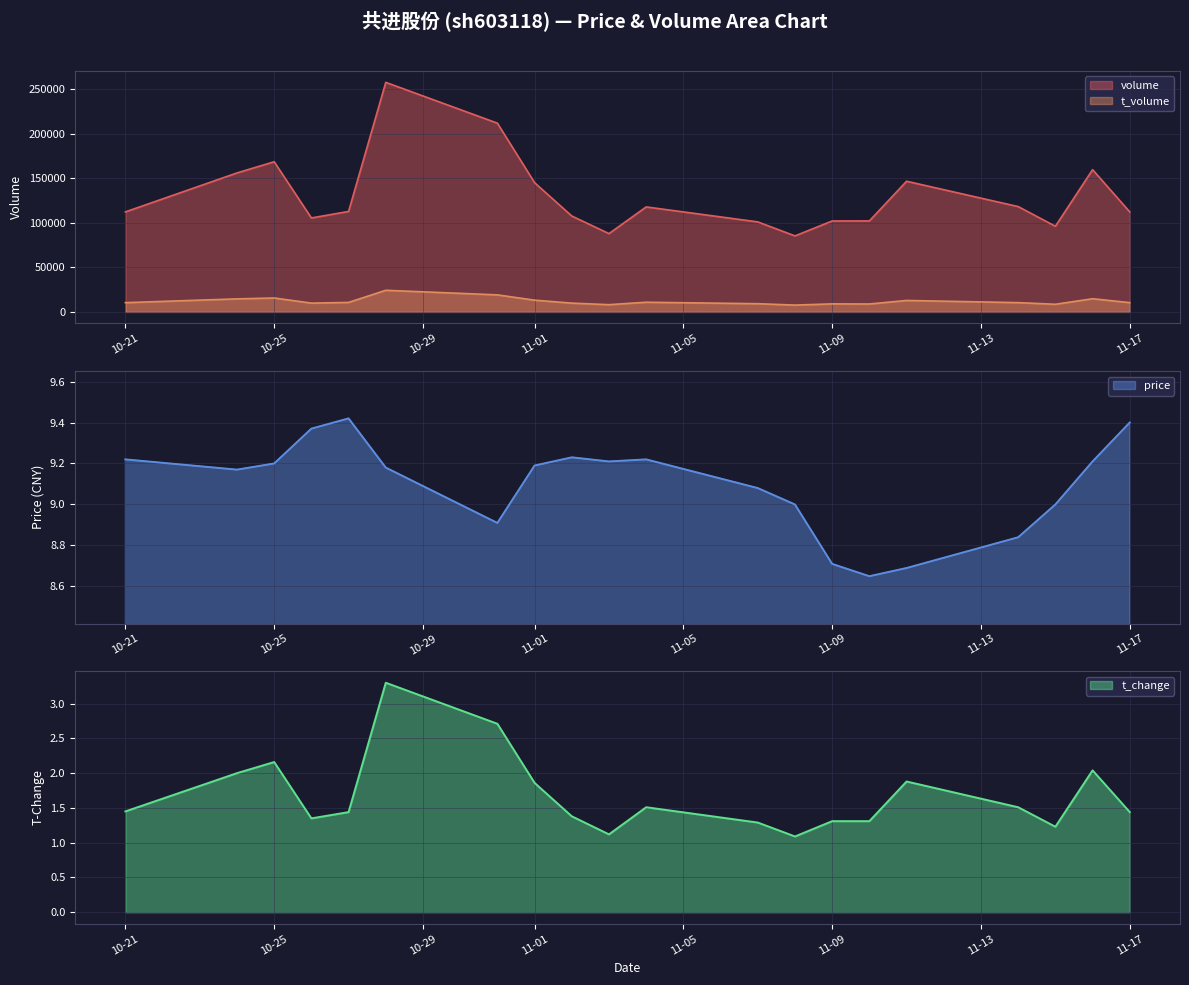

Which series has the largest total across all categories?

volume